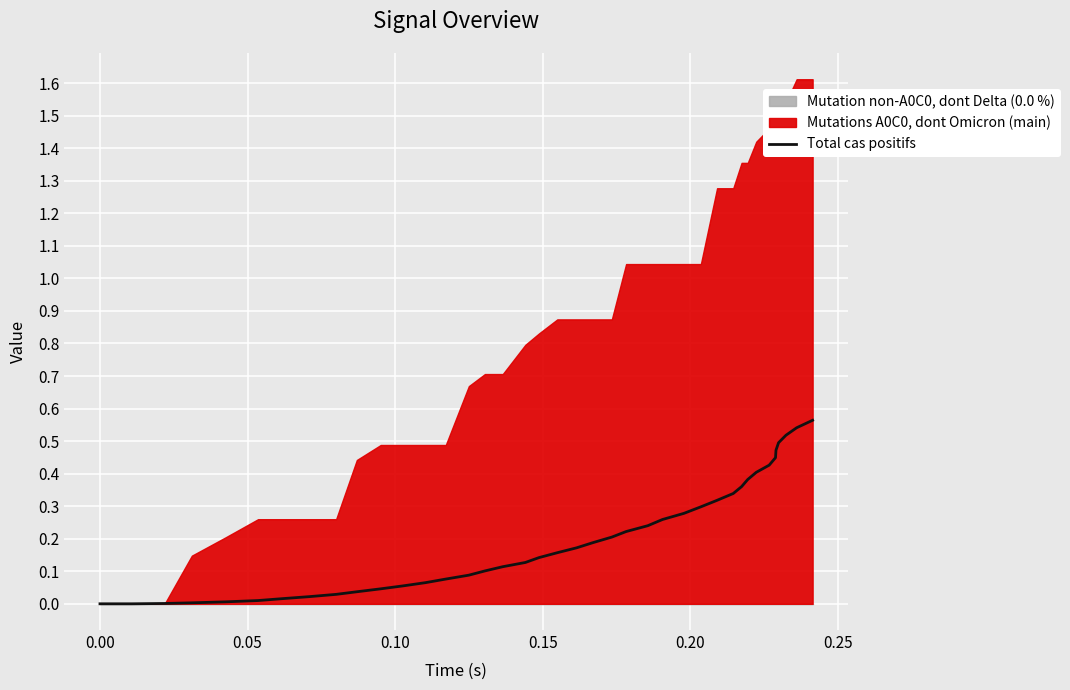

How many values are above zero?

38